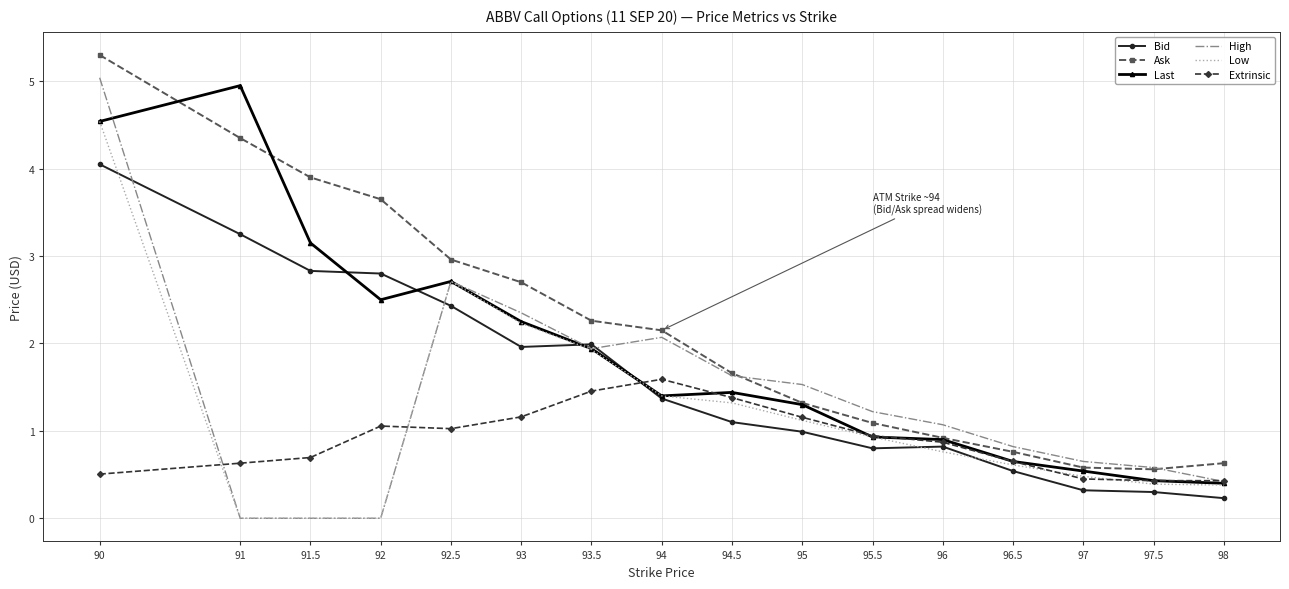

Is it true that Ask equals 6.5 at 91?

False